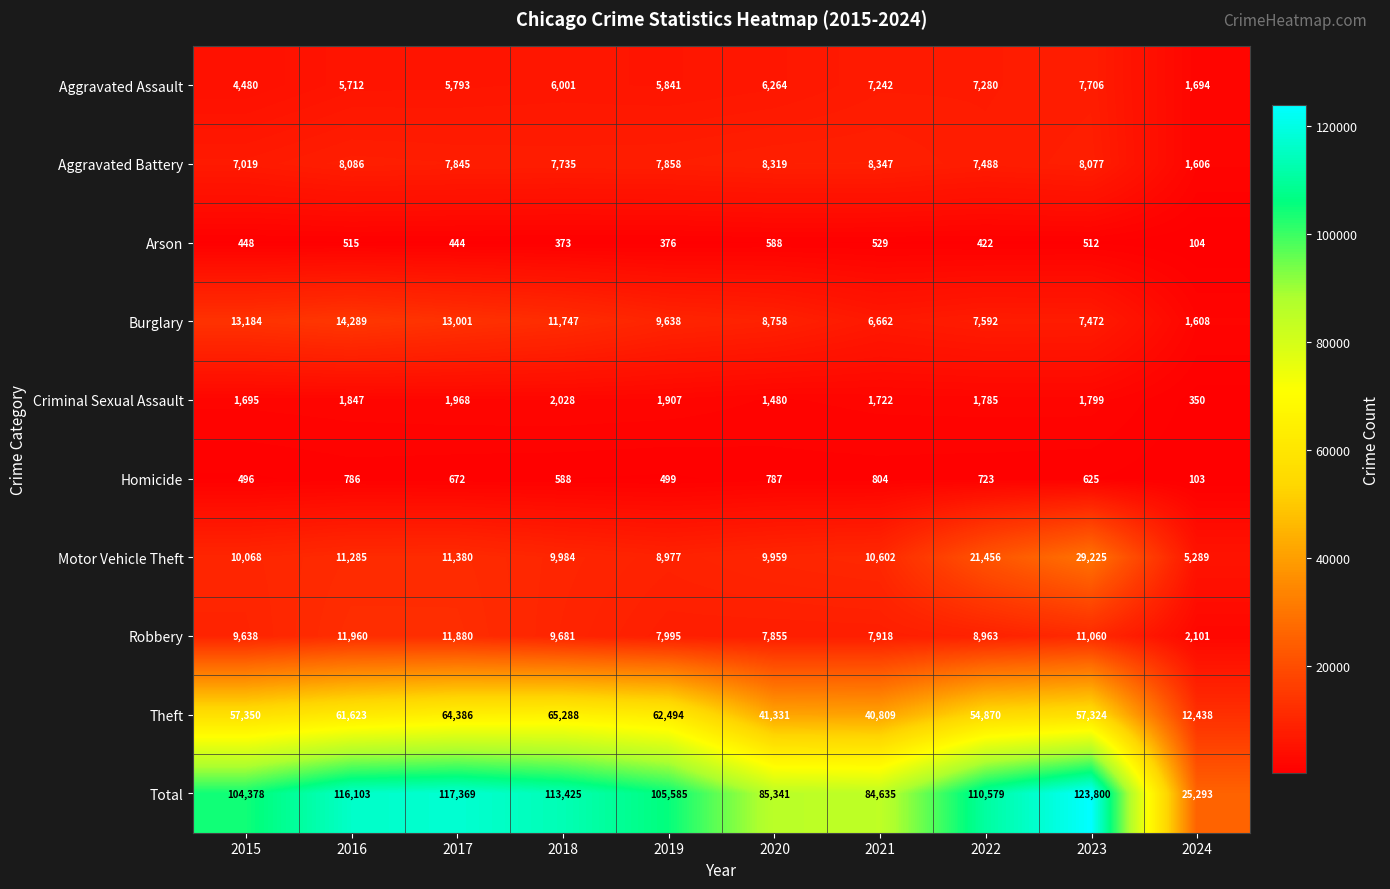

The value of Homicide at 2022 is 723. True or false?

True